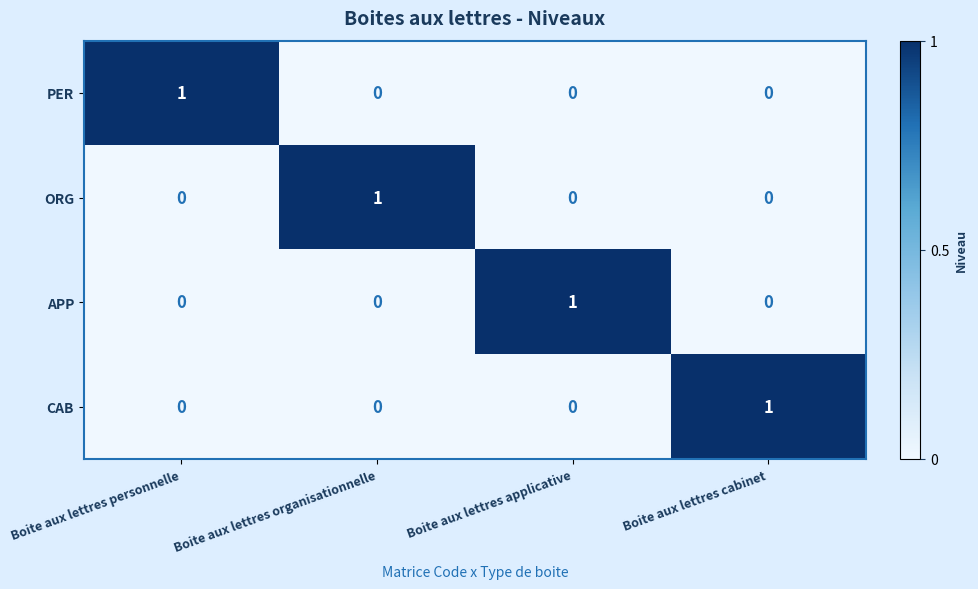

How many PER values are between 0 and 1?

4